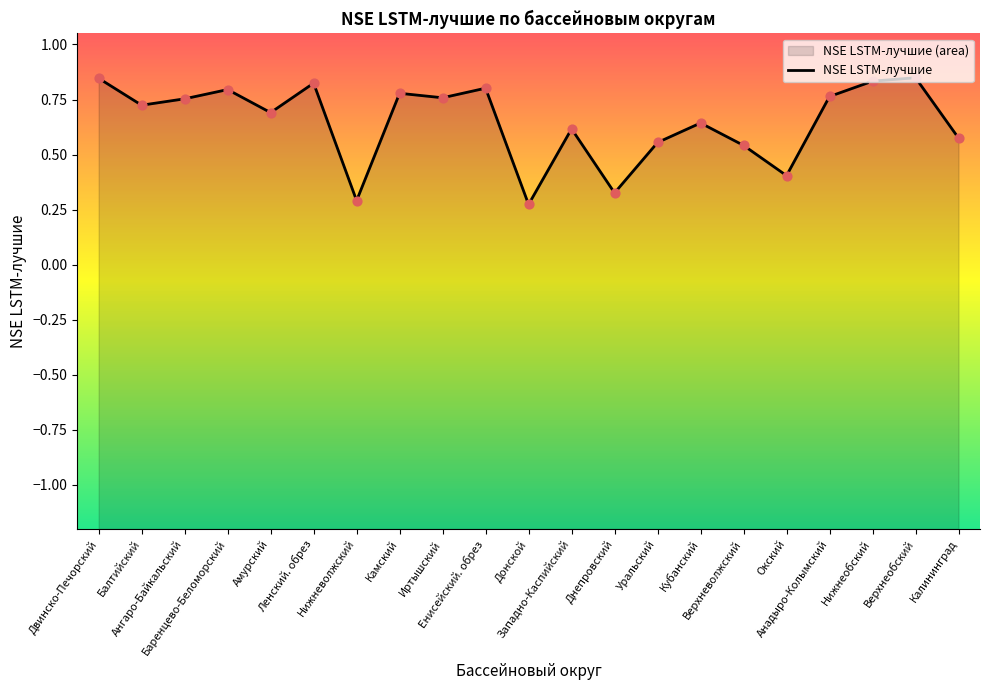

Between Камский and Калининград, which is larger?

Камский